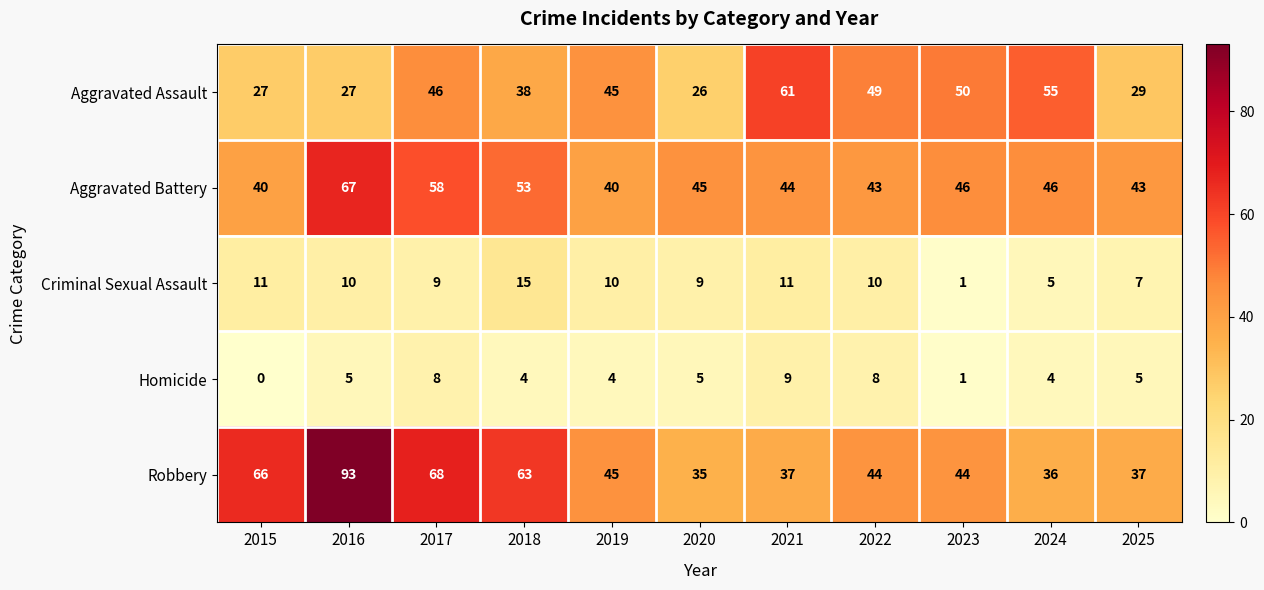

What is the difference between the highest and lowest values at 2015?

66